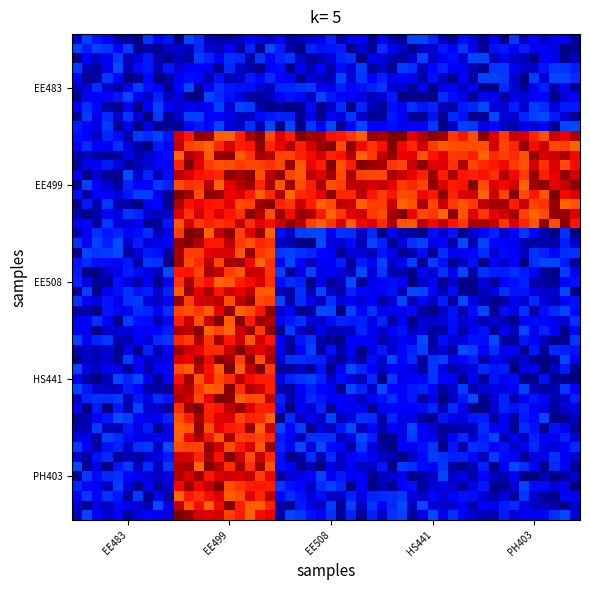

Reading right to left, extract all data points from this chart.

EE483: PH403=6	HS441=6	EE508=6	EE499=6	EE483=6
EE499: PH403=14	HS441=14	EE508=14	EE499=14	EE483=6
EE508: PH403=6	HS441=6	EE508=6	EE499=14	EE483=6
HS441: PH403=6	HS441=6	EE508=6	EE499=14	EE483=6
PH403: PH403=6	HS441=6	EE508=6	EE499=14	EE483=6